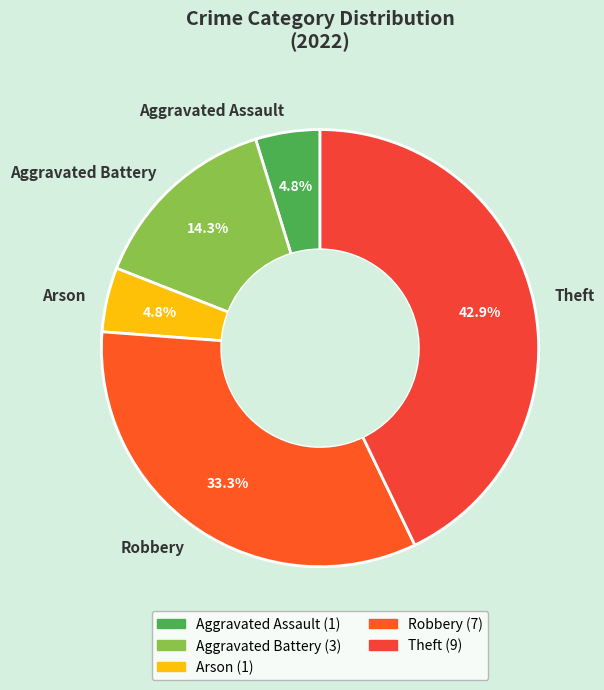

To the nearest percent, what is the average slice percentage?

20%